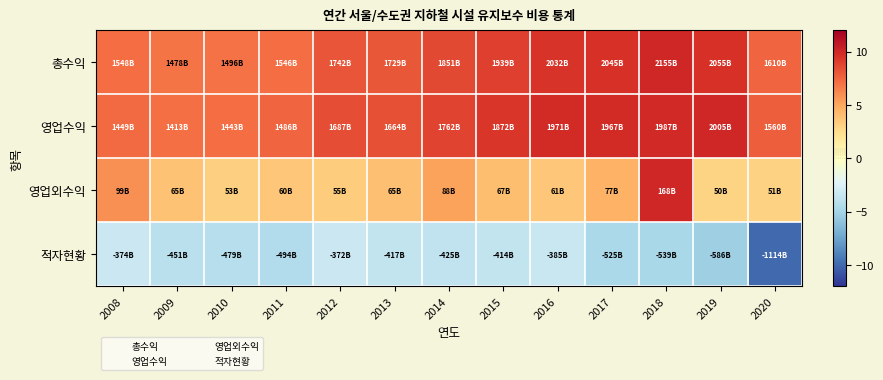

Which series has the largest total across all categories?

영업수익